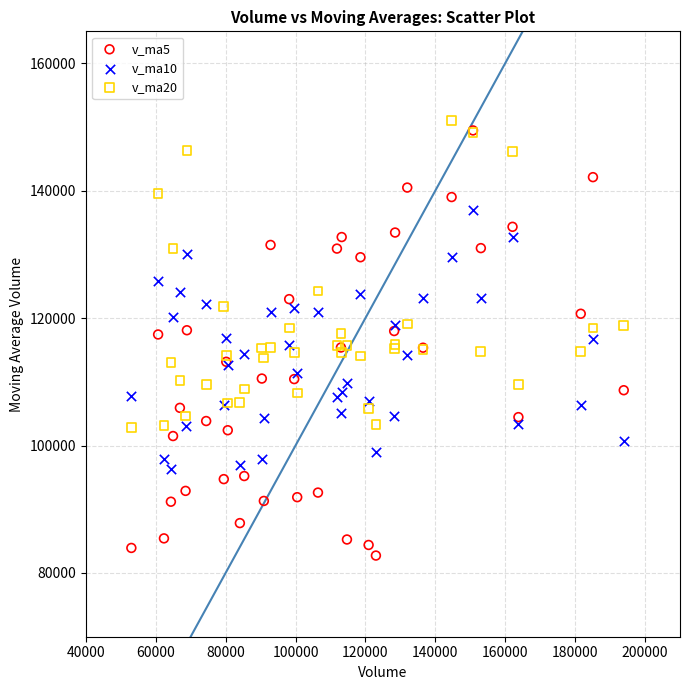

Which series has the largest Y range (max minus min)?

v_ma5